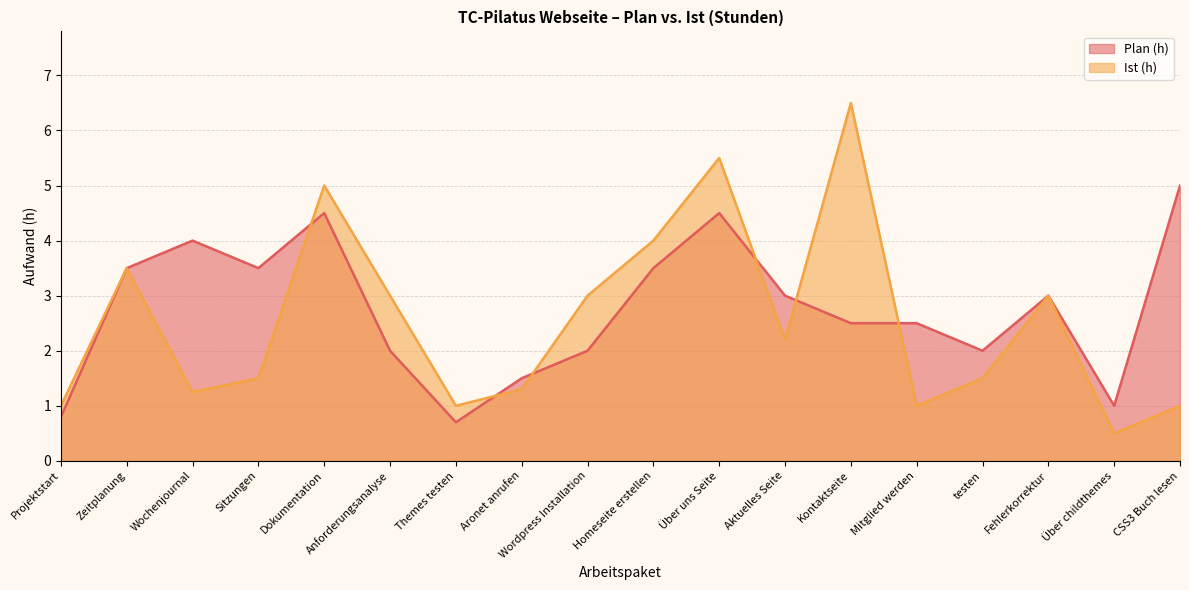

Which series has the widest spread of values?

Ist (h)